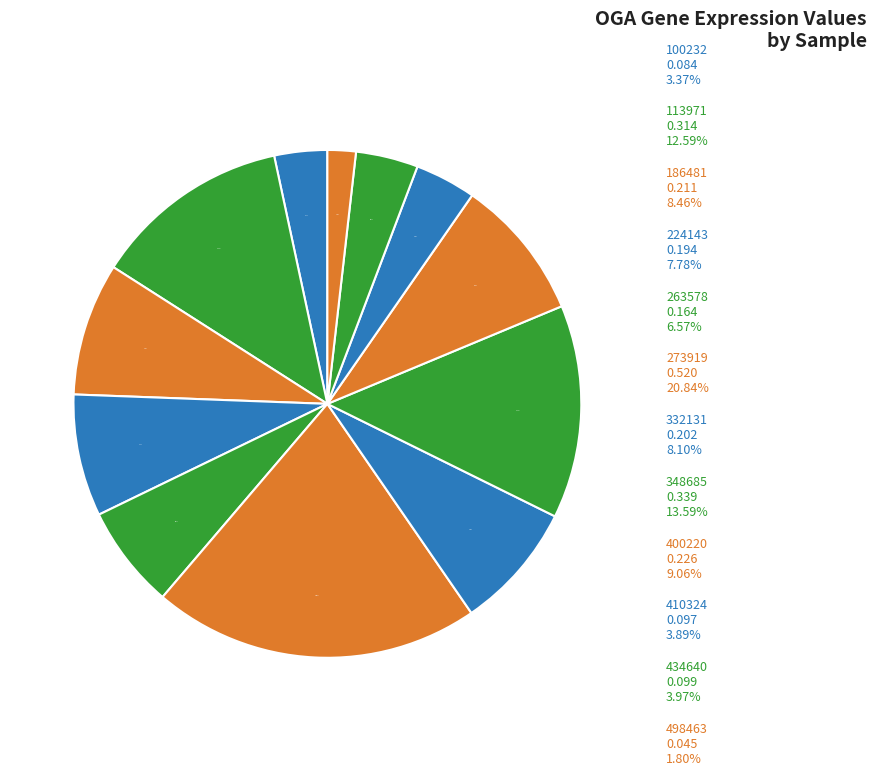

How many slices are in this pie chart?

12